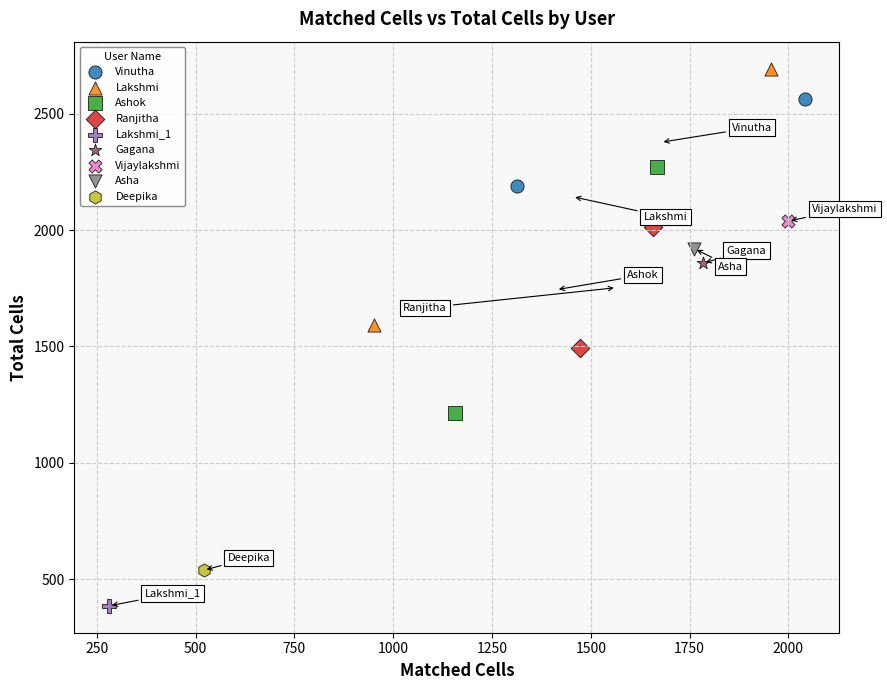

What are all the series names shown in the legend?

Vinutha, Lakshmi, Ashok, Ranjitha, Lakshmi_1, Gagana, Vijaylakshmi, Asha, Deepika